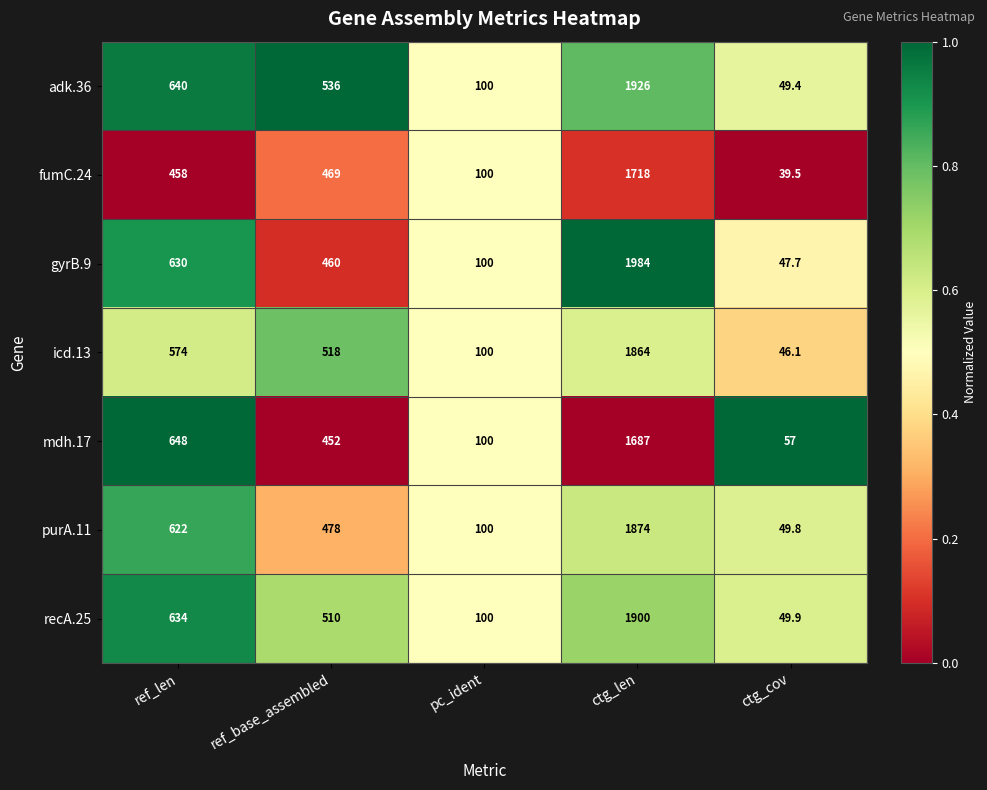

What is the sum of the purA.11 values at ref_base_assembled and ctg_len?

2352.0